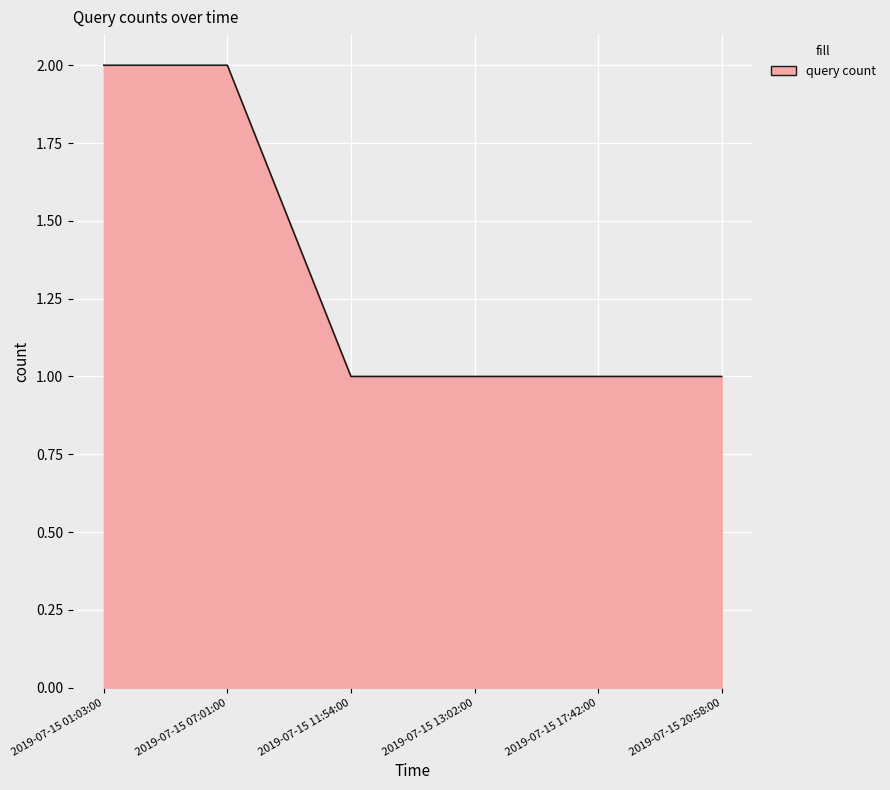

Which has a higher value, 2019-07-15 01:03:00 or 2019-07-15 13:02:00?

2019-07-15 01:03:00